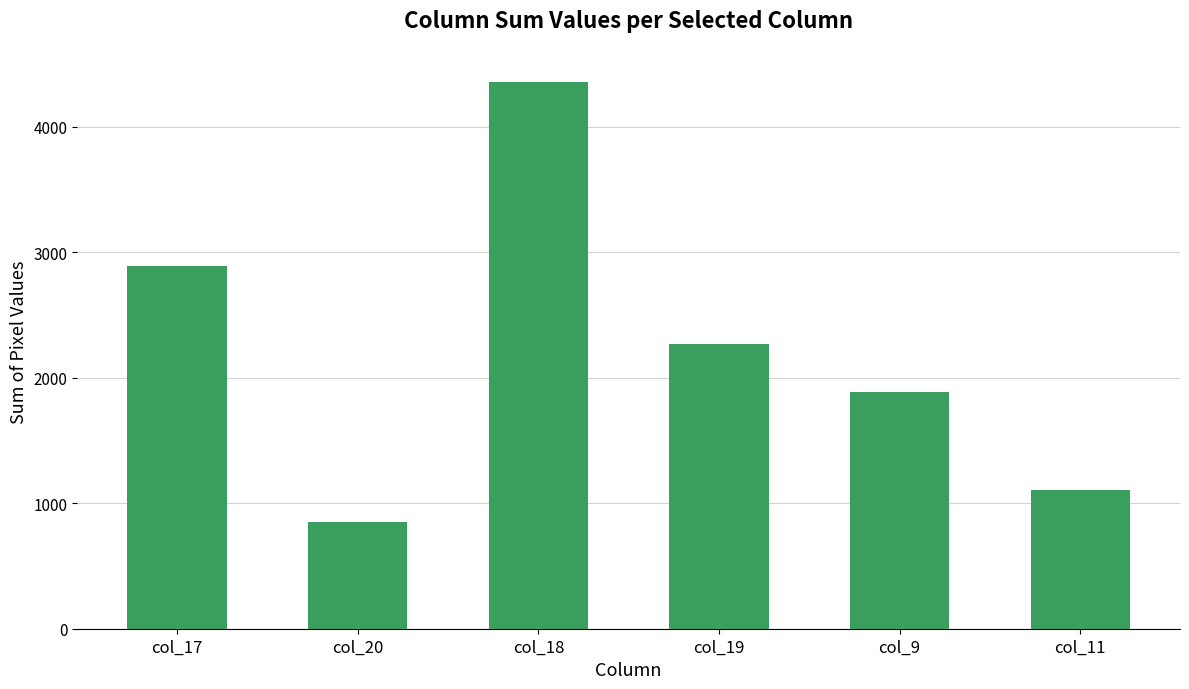

The chart shows a value of 2266 at col_19. True or false?

True